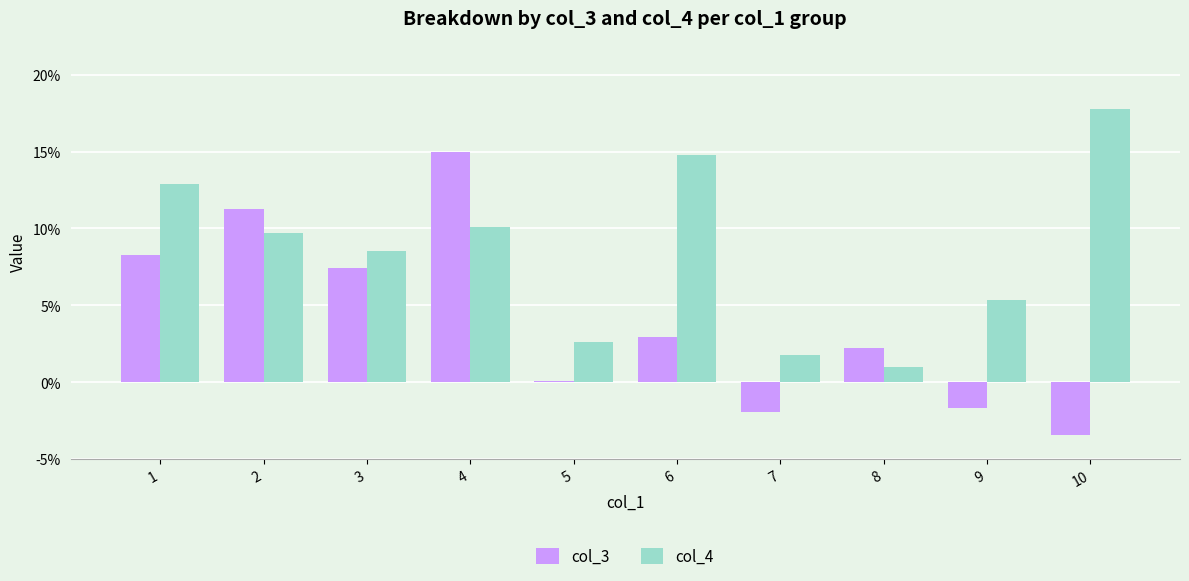

What are all the series names shown in the legend?

col_3, col_4